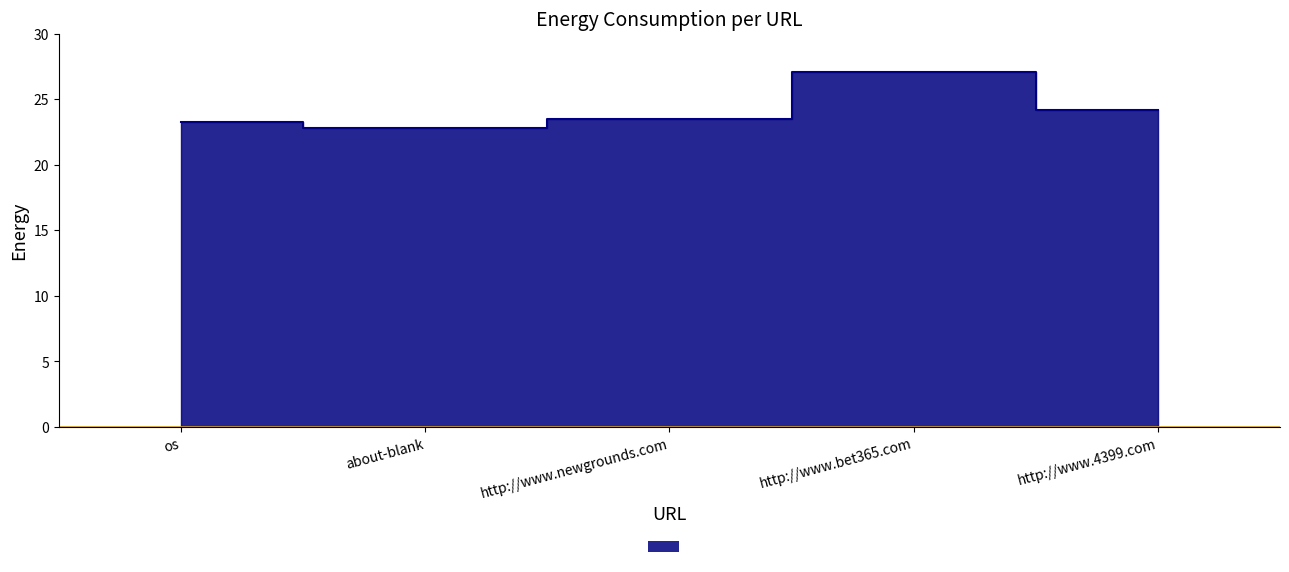

Which label corresponds to the smallest value in the chart?

about-blank